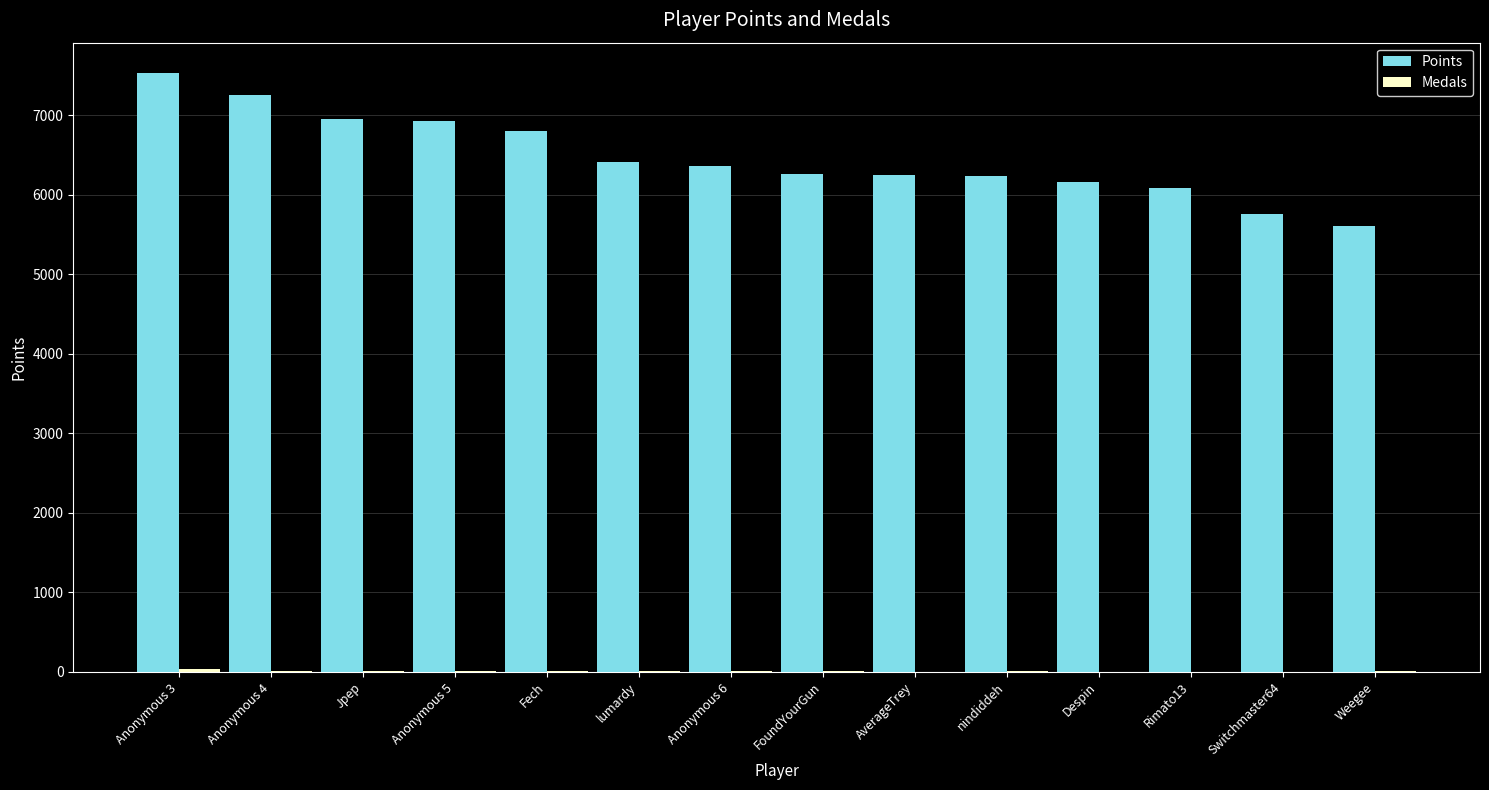

How many distinct data groups are displayed?

2